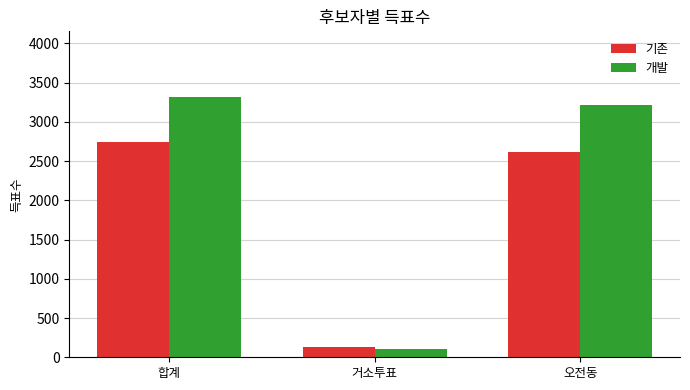

Between 거소투표 and 오전동, which series saw the biggest shift?

개발